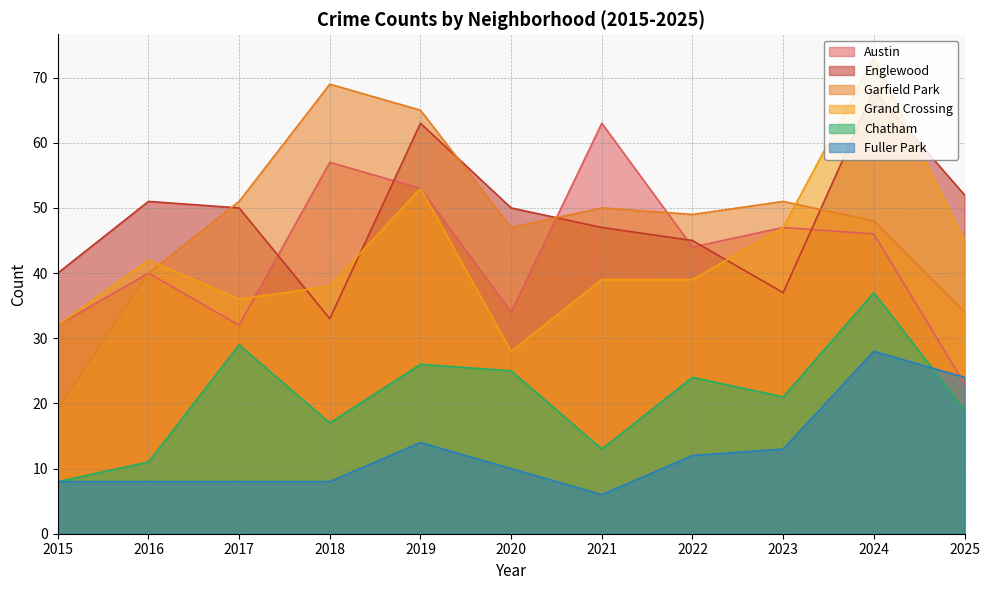

Which category has the lowest value in the Chatham series?

2015